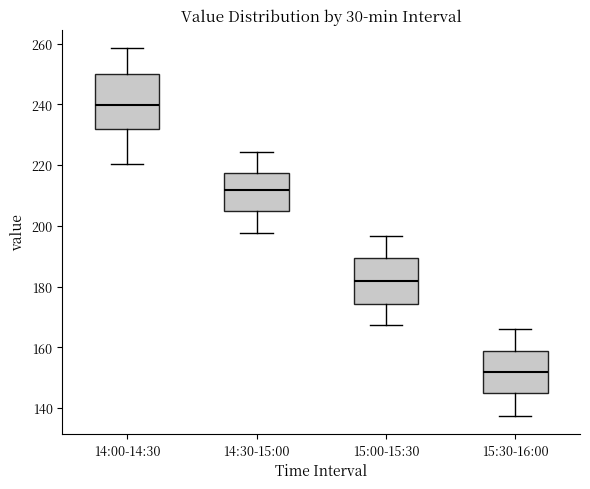

Which box is the tallest, from its lower edge to its upper edge?

14:00-14:30